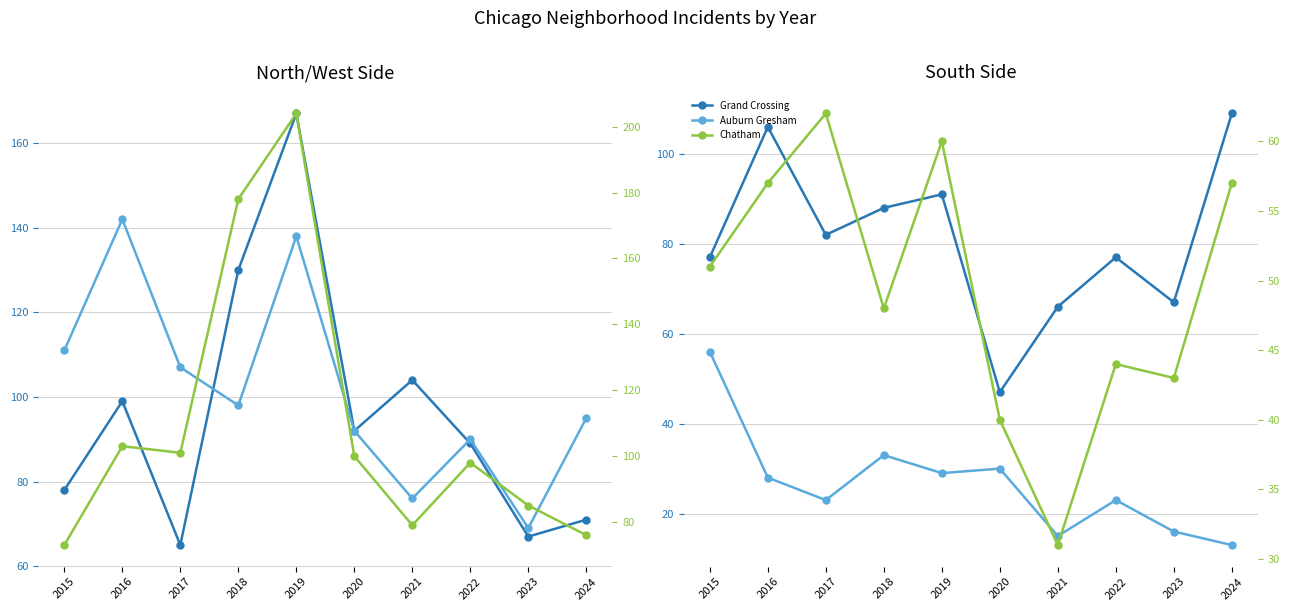

How many data points does each series have?

10